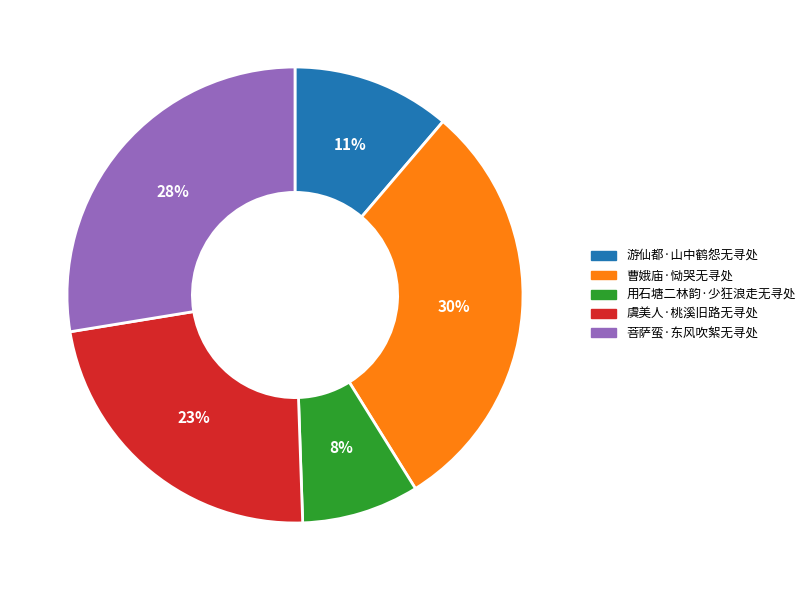

Count the number of slices in the pie.

5